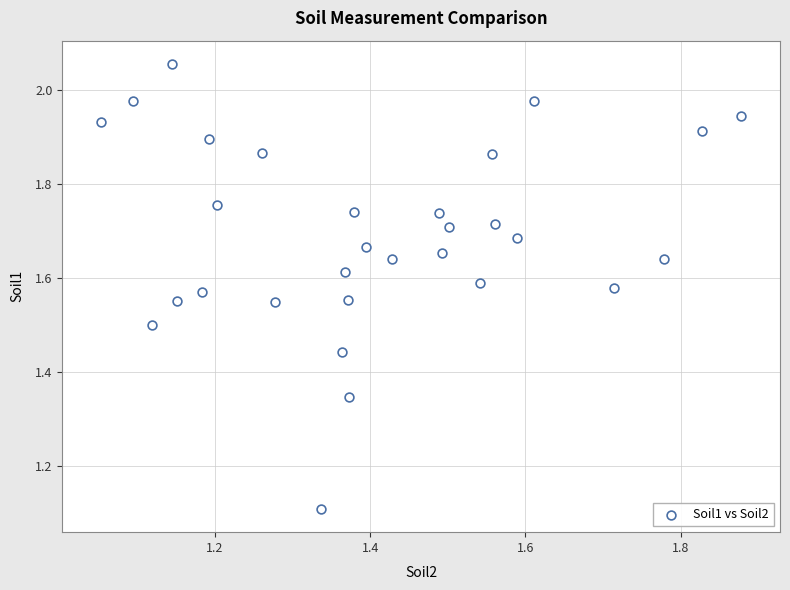

What Y value in the scatter plot is closest to 1?

1.1